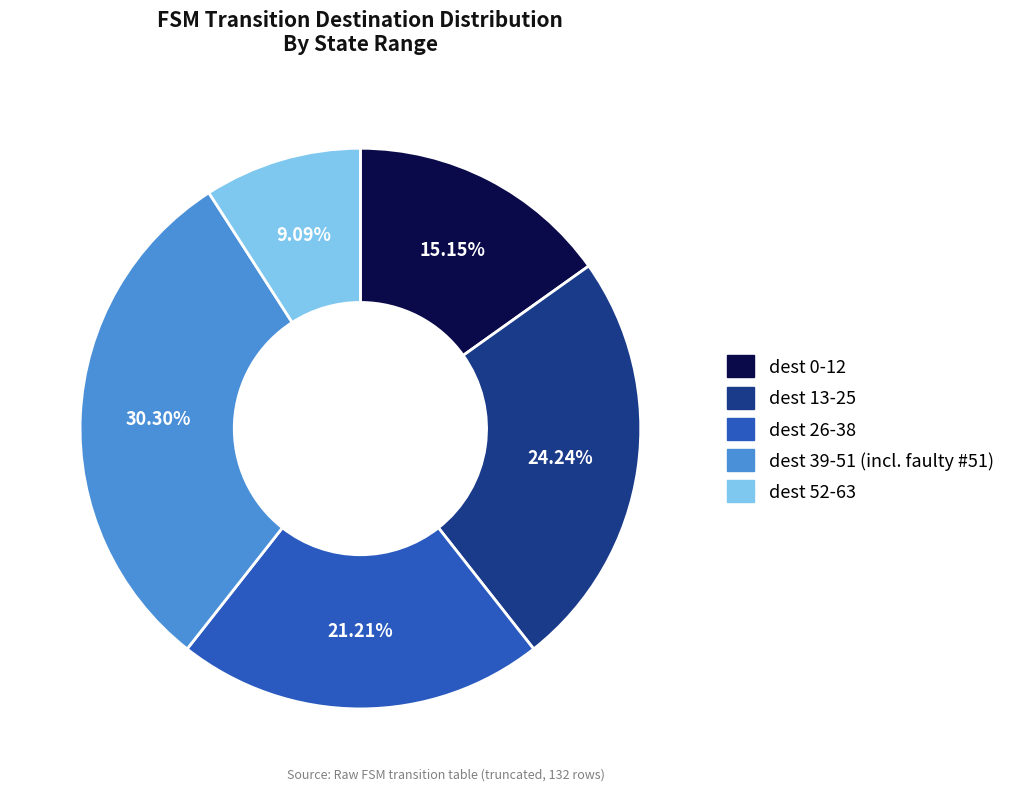

To the nearest percent, what is the average slice percentage?

20%